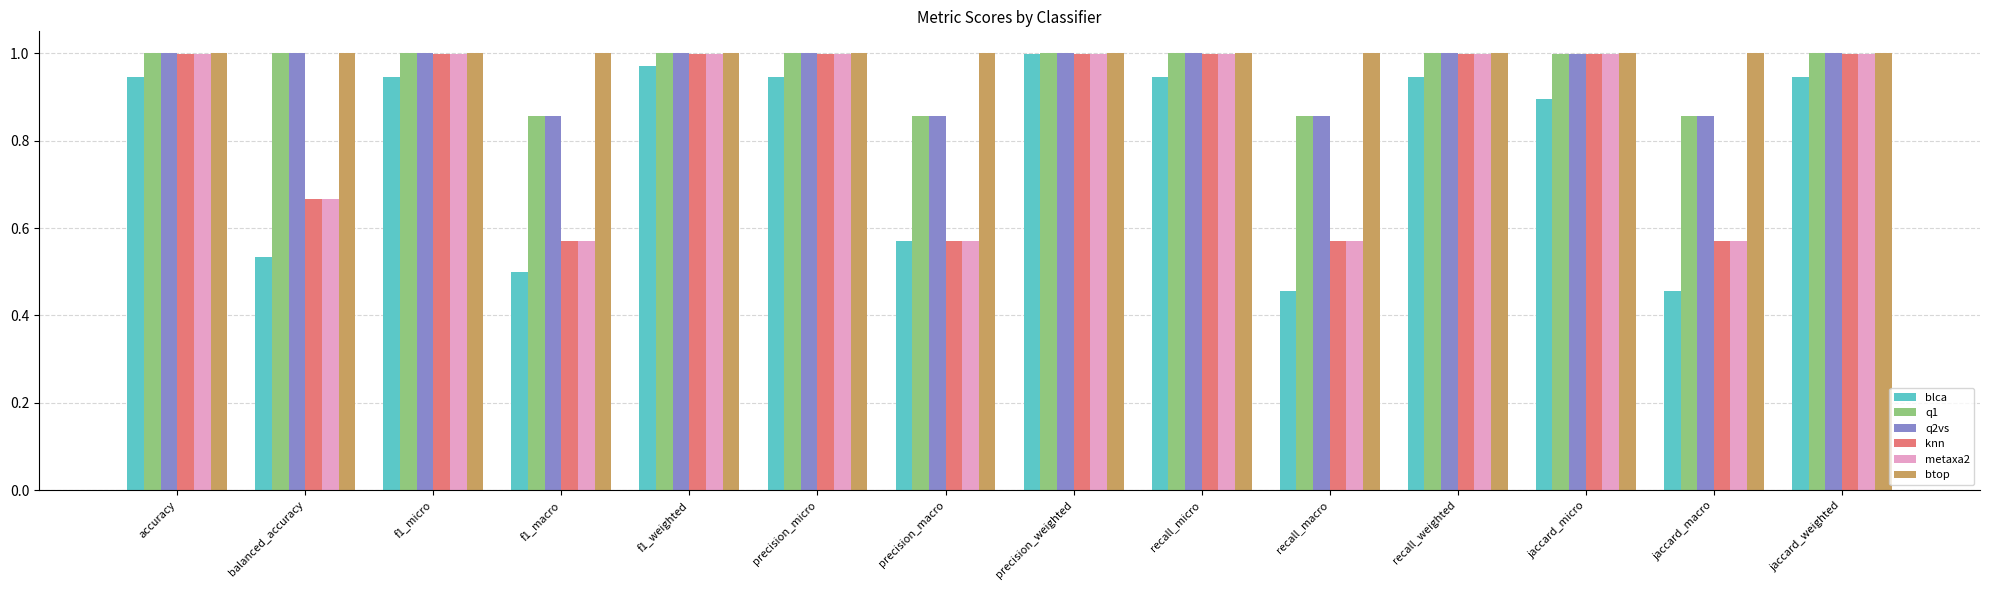

True or false: blca has a value of 0.5 at balanced_accuracy.

True